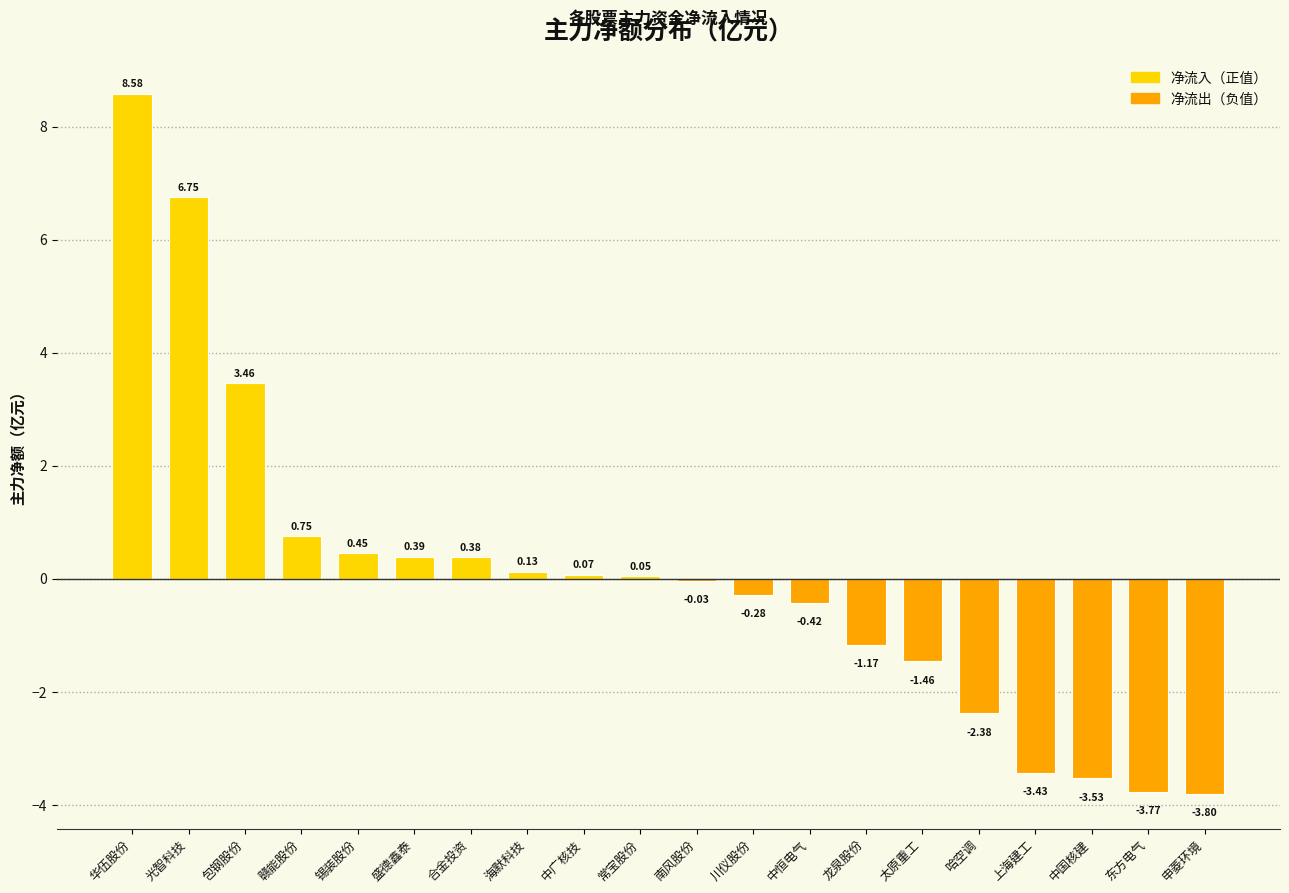

What is the maximum value shown in the chart?

8.6